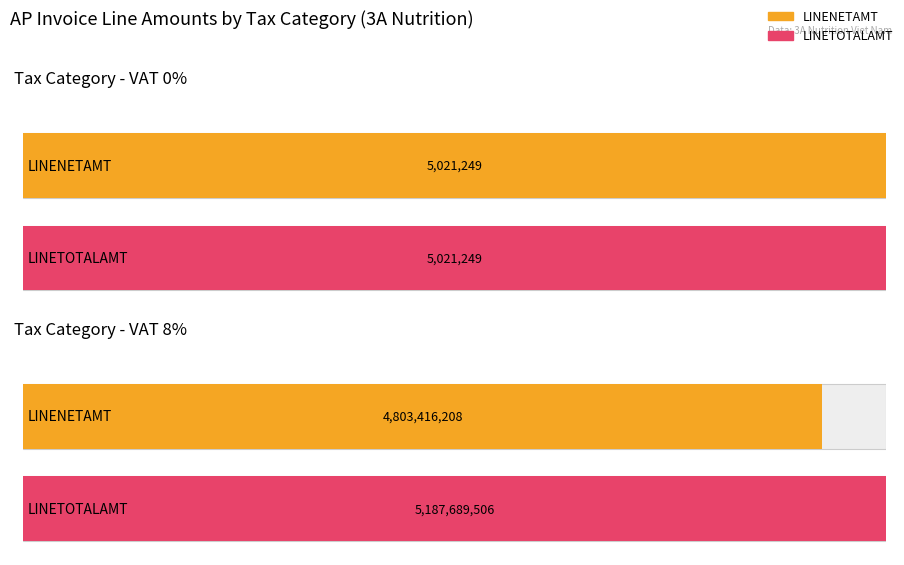

What is the label of the 5th bar from the right?

VAT 0%